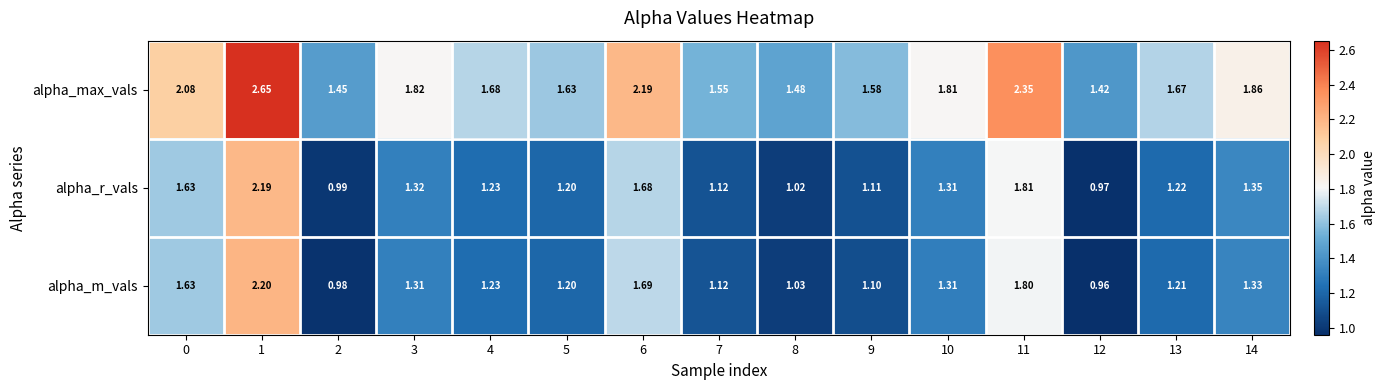

Rank the series at 13 from highest to lowest value.

alpha_max_vals, alpha_r_vals, alpha_m_vals